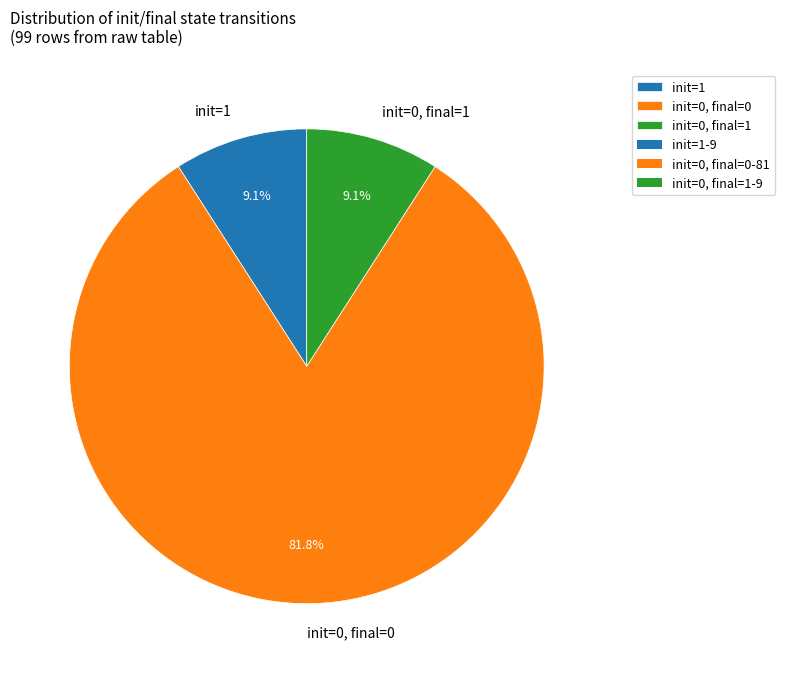

How many segments does this pie chart have?

3